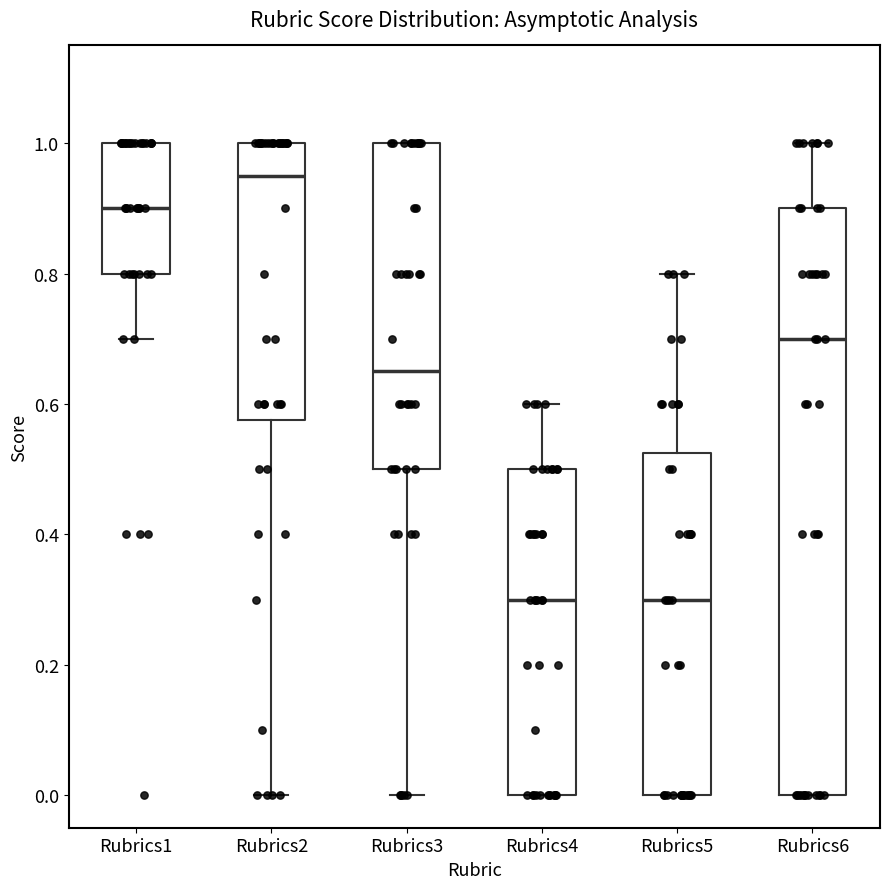

Which box is the tallest, from its lower edge to its upper edge?

Rubrics6